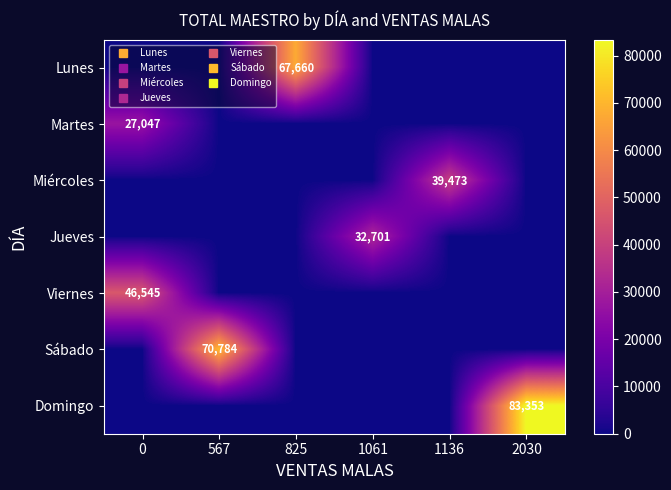

Count the number of categories in the chart.

6